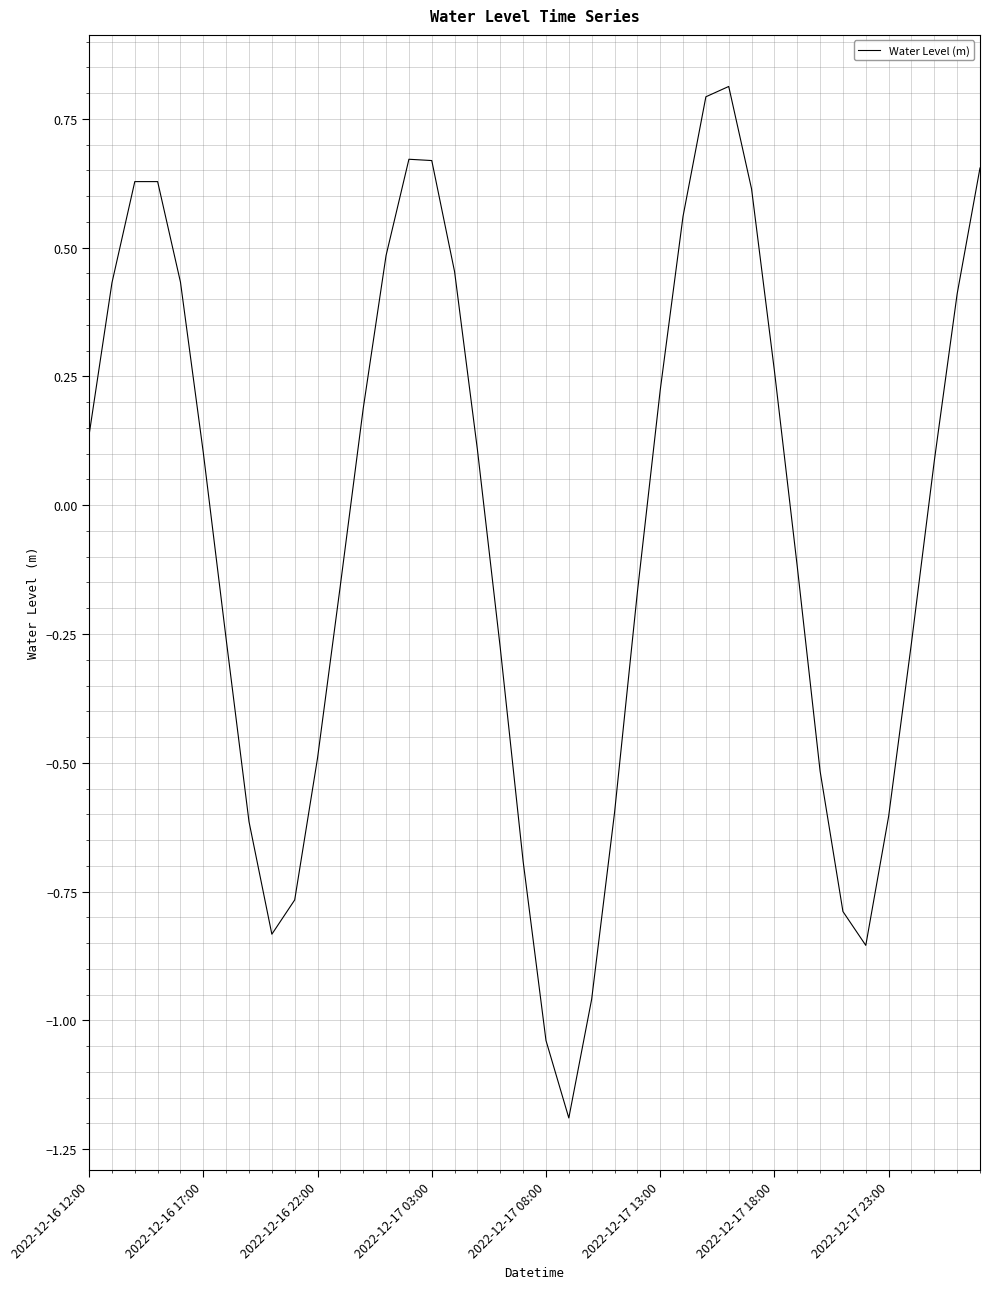

What is the difference between the maximum and minimum values?

2.0